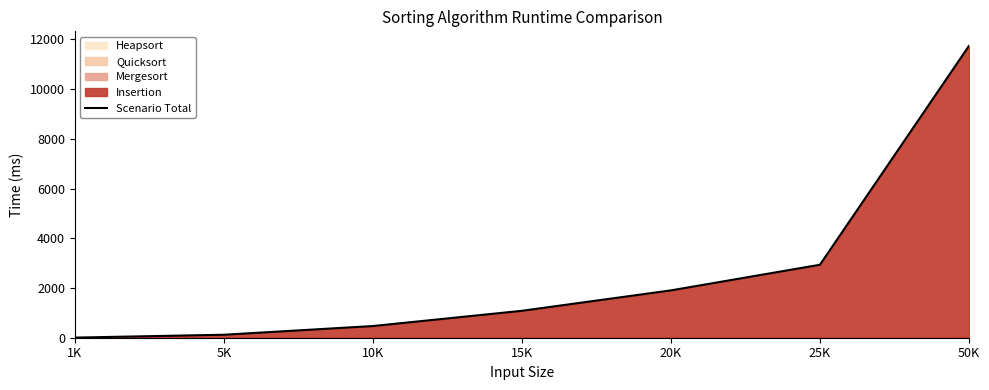

What is the label of the 6th point from the left?

25K